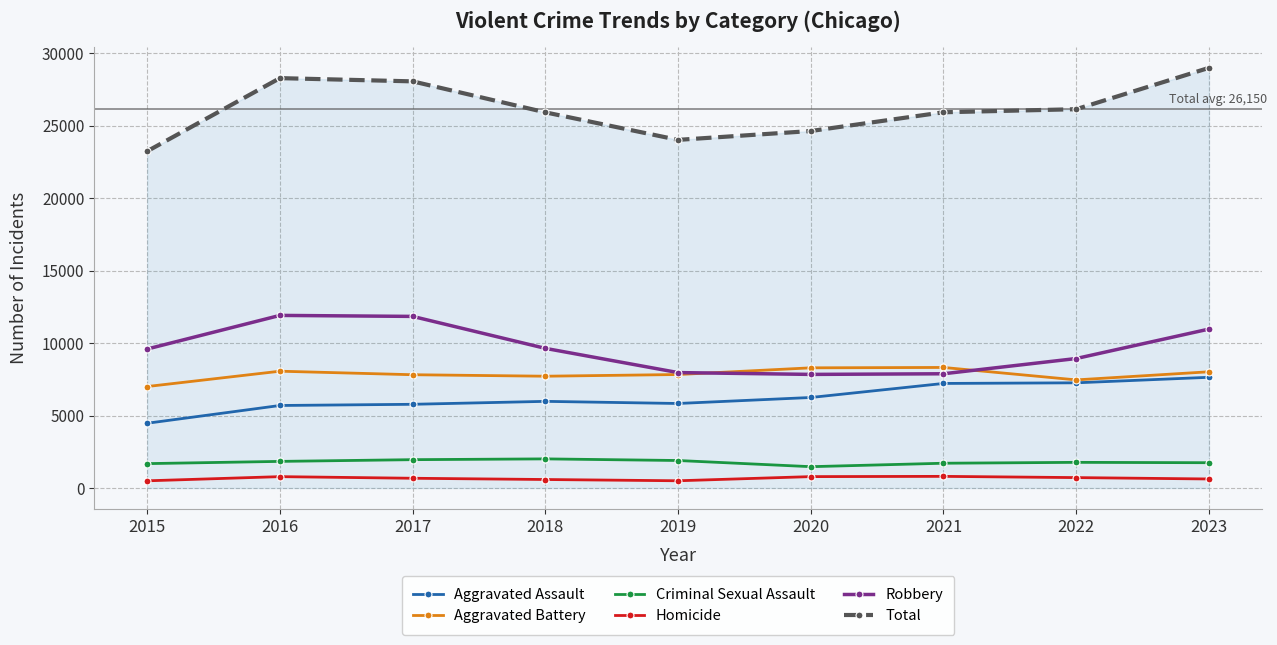

What is the value of the Aggravated Assault point at the 9th from the left?

7643